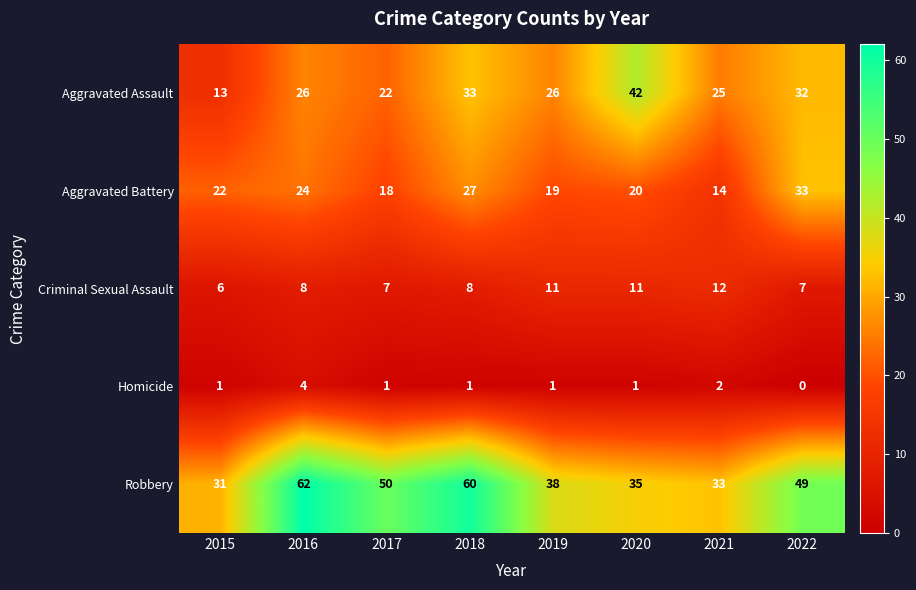

What value does the Criminal Sexual Assault series have at 2018?

8